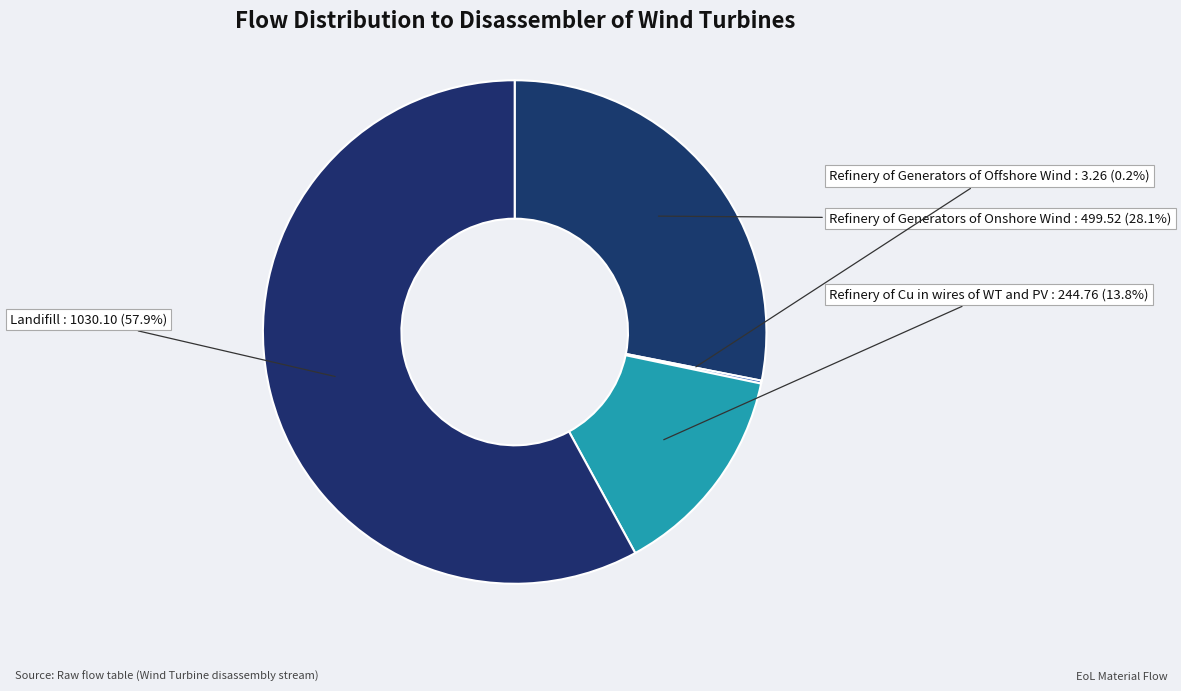

Is it true that Refinery of Generators of Onshore Wind is 18% of the pie?

False